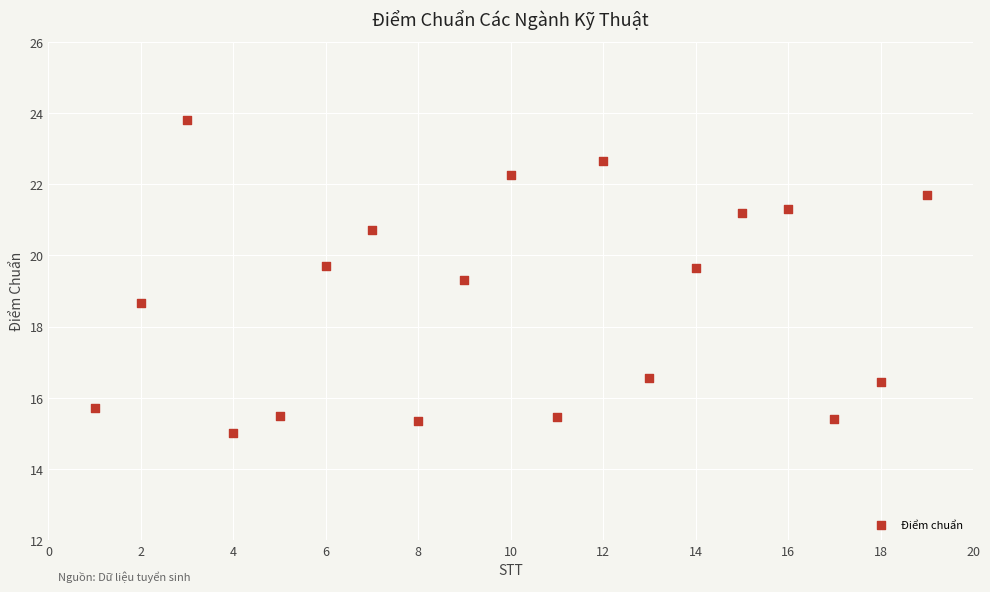

What is the range of Y values (max minus min)?

8.8